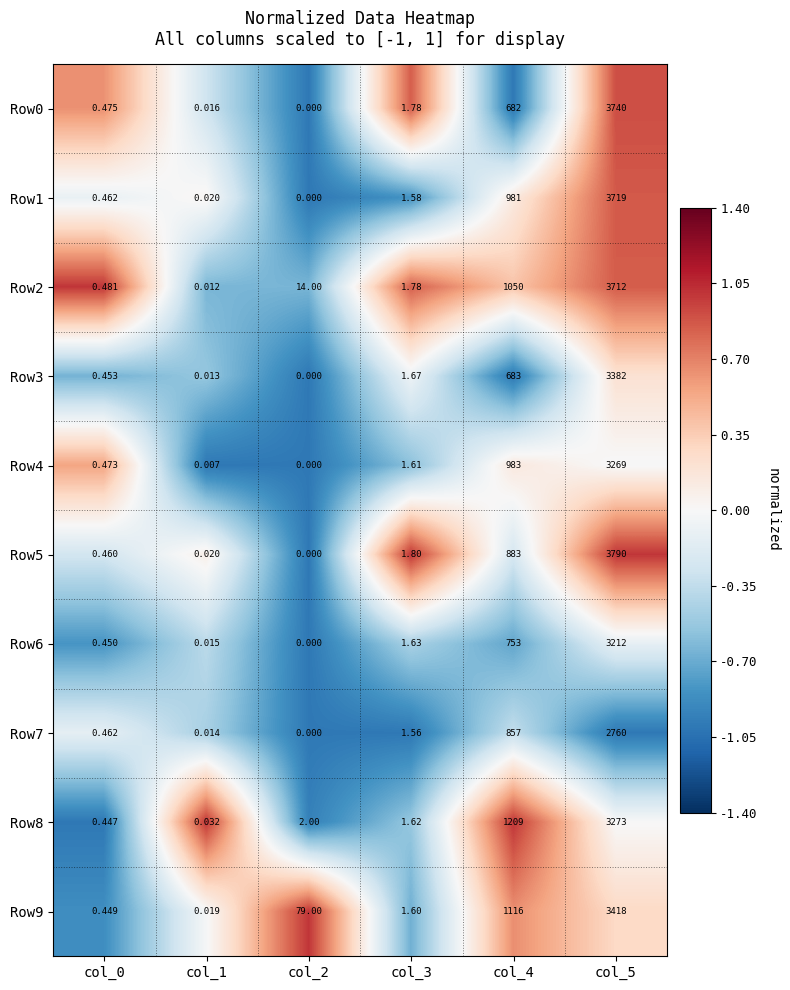

Rank the series at col_4 from lowest to highest value.

Row0, Row3, Row6, Row7, Row5, Row1, Row4, Row2, Row9, Row8